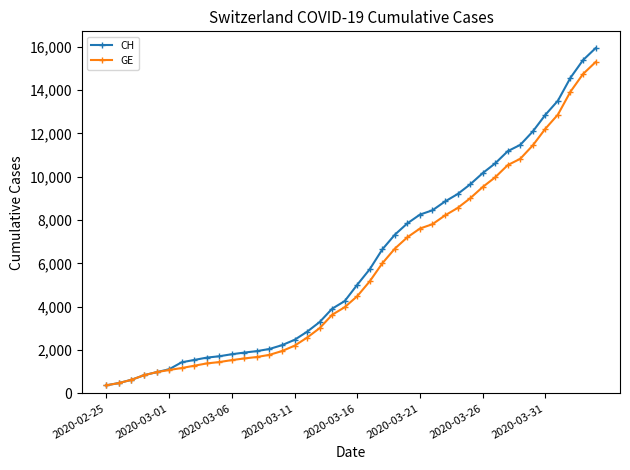

What is the lowest value of the CH series?

375